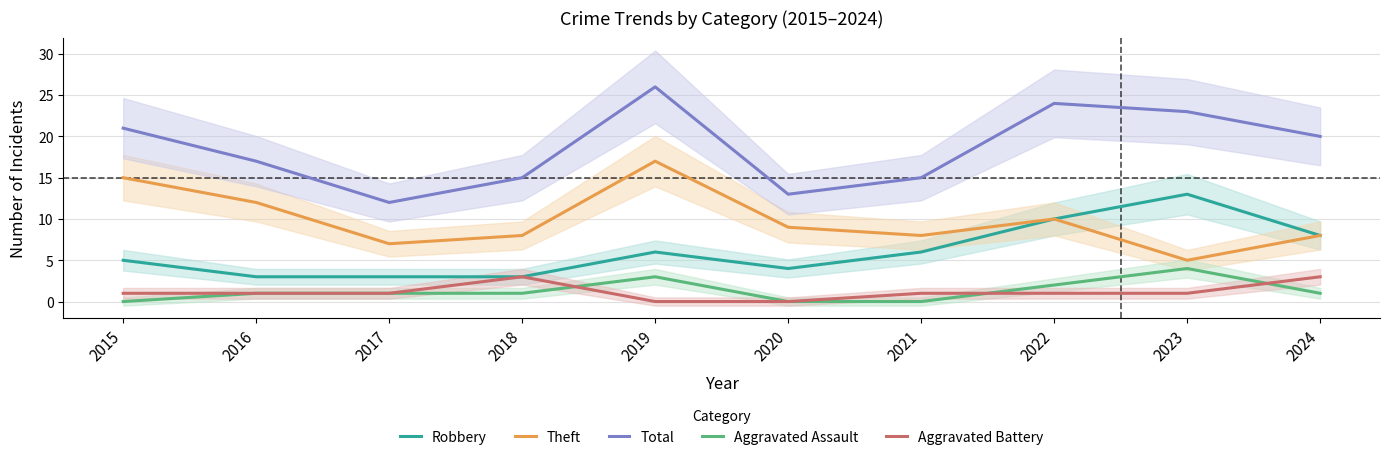

Which series has the widest spread of values?

Total